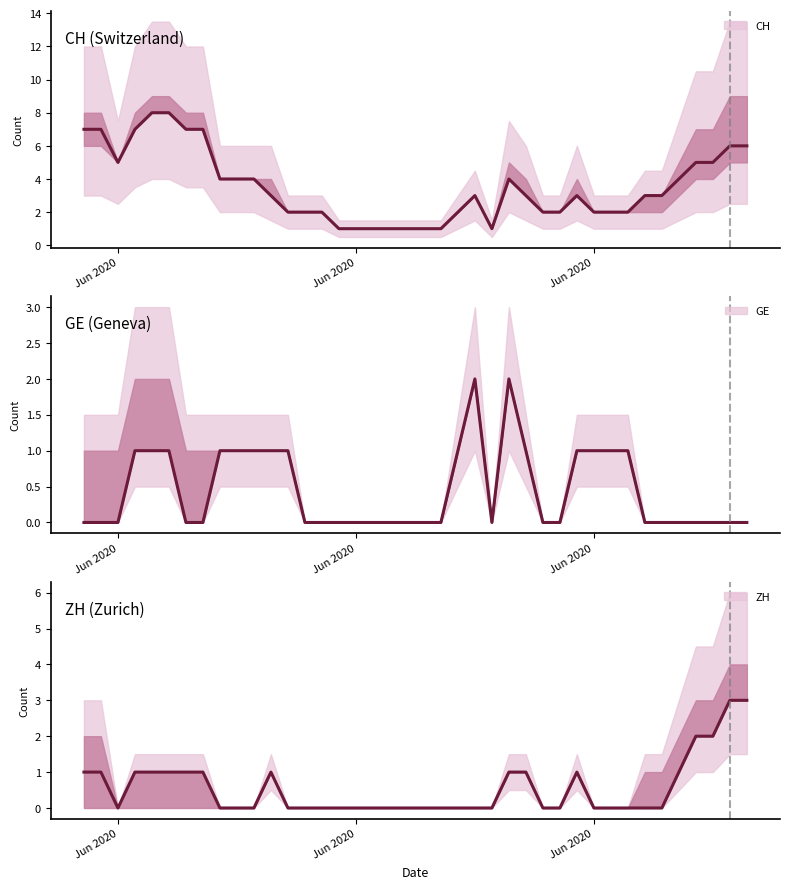

What is the difference between the maximum and second lowest values in the CH series?

7